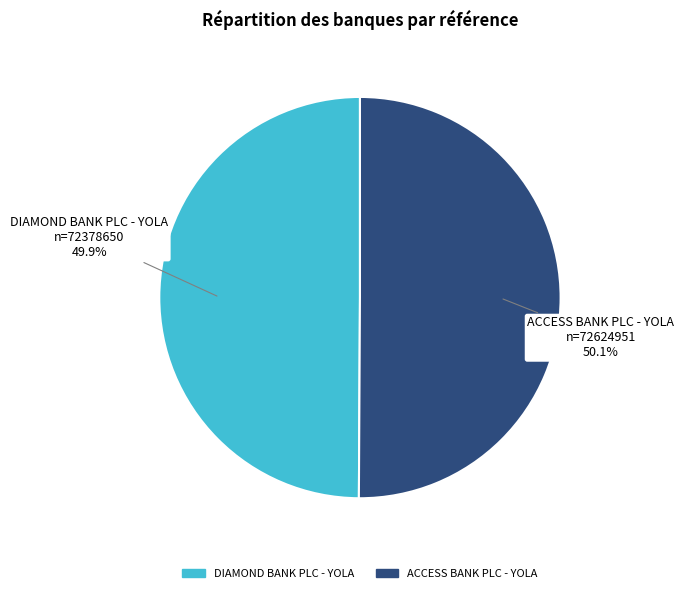

Approximately how many times larger is the value at ACCESS BANK PLC - YOLA compared to DIAMOND BANK PLC - YOLA?

1.0